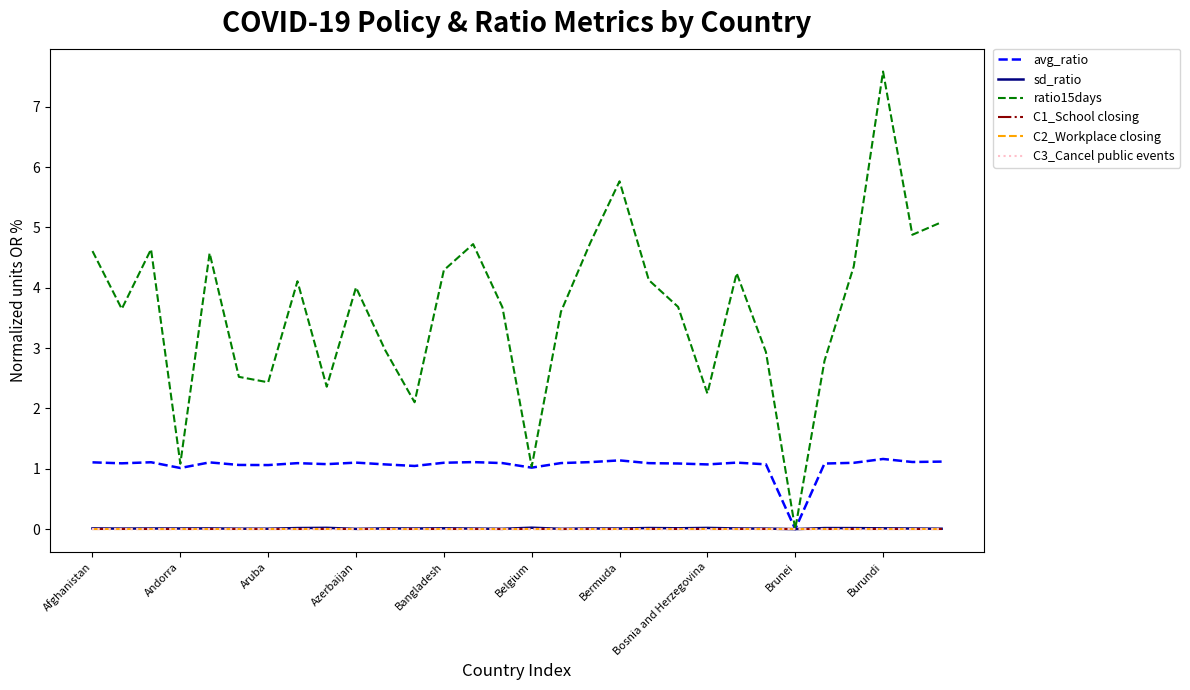

Does the chart have visible grid lines?

No